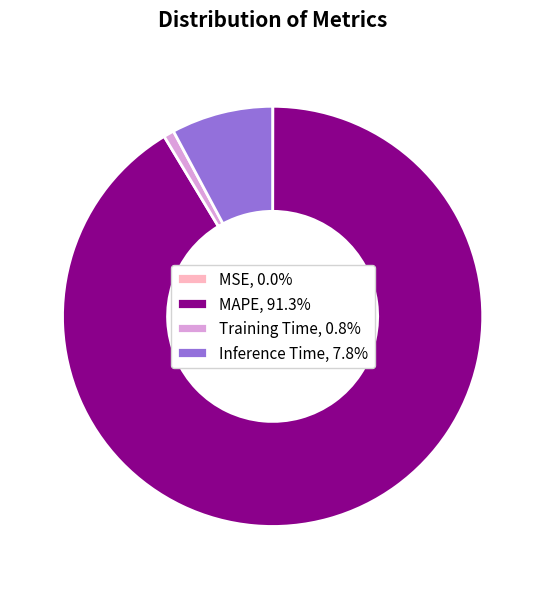

Is the sum of Training Time, 0.8% and Inference Time, 7.8% greater than half?

No